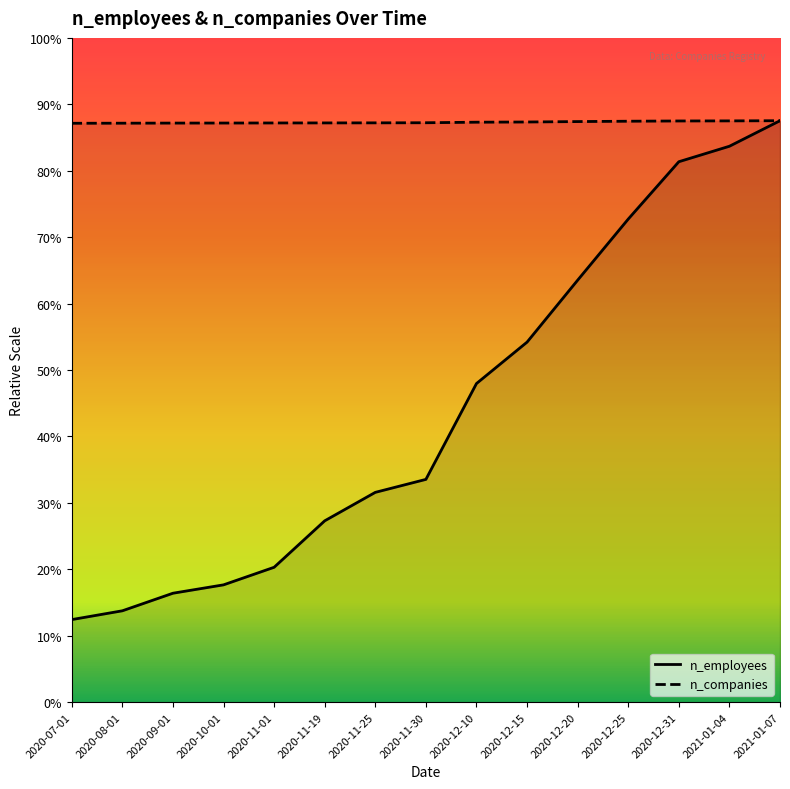

At how many categories does at least one series exceed 395115?

15